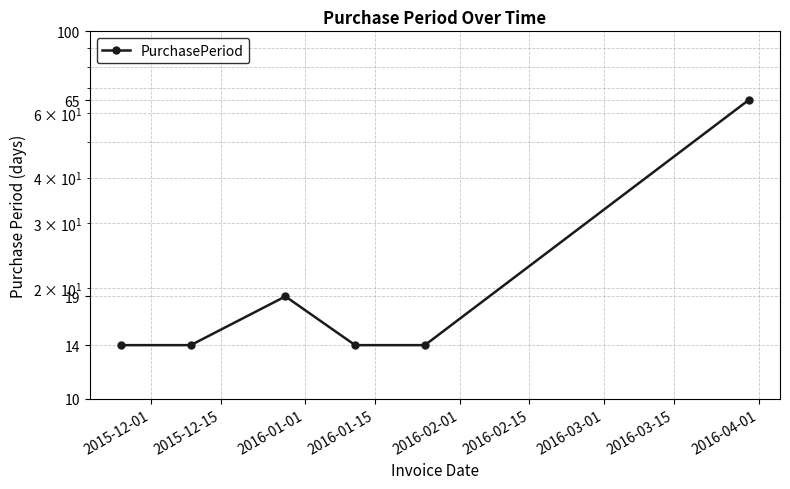

The chart shows a value of 25 at 2015-12-01. True or false?

False